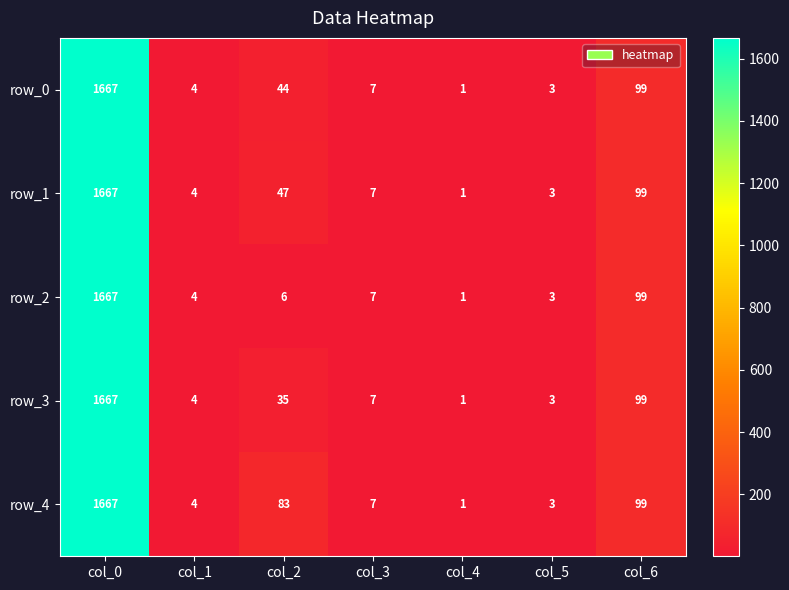

Is it true that row_4 equals 1667 at col_0?

True